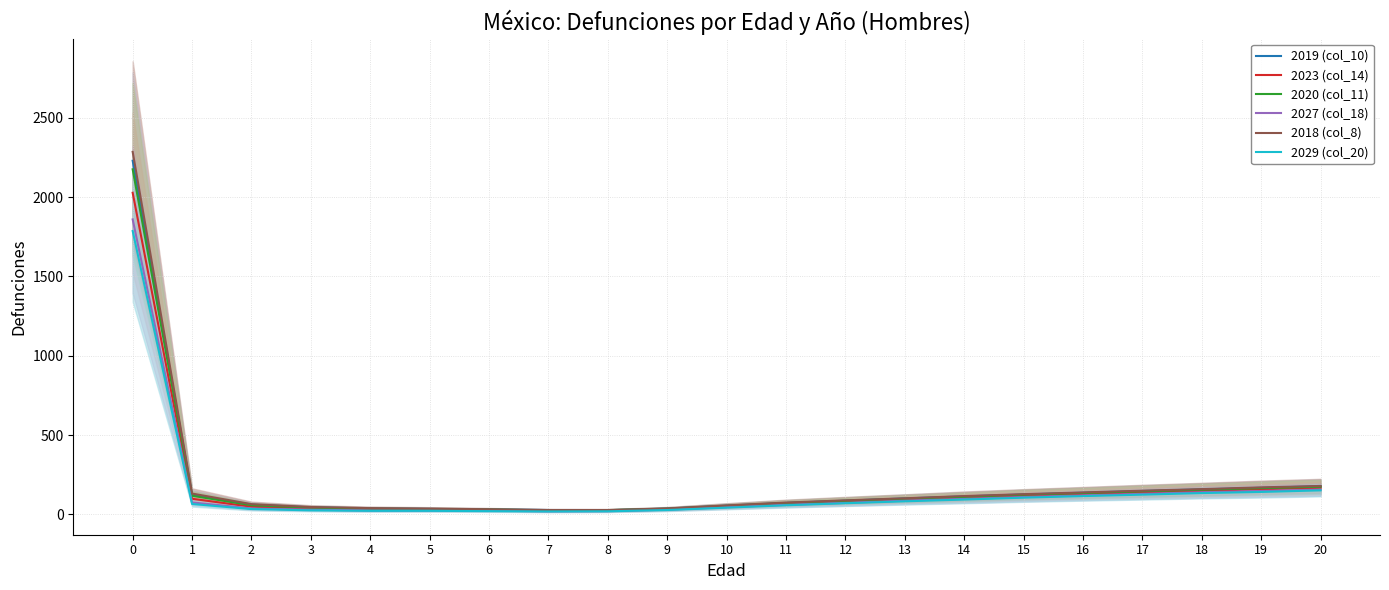

What are all the series names shown in the legend?

2019 (col_10), 2023 (col_14), 2020 (col_11), 2027 (col_18), 2018 (col_8), 2029 (col_20)